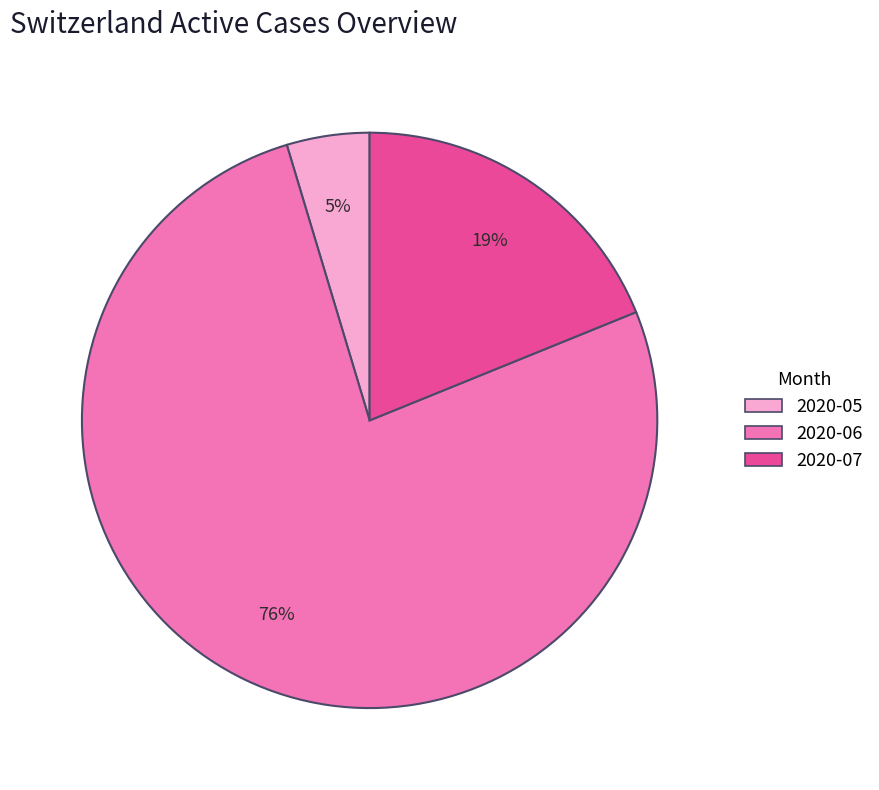

To the nearest percent, what is the average slice percentage?

33%